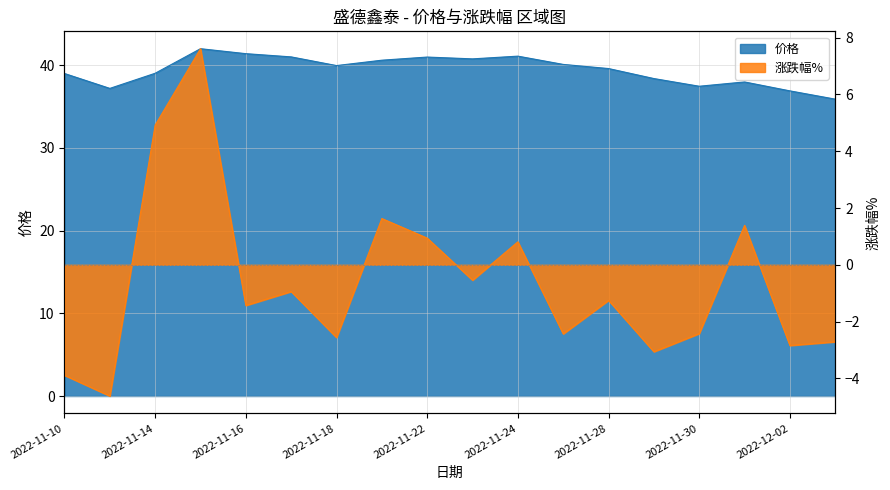

Which series has the largest range (max minus min)?

涨跌幅%